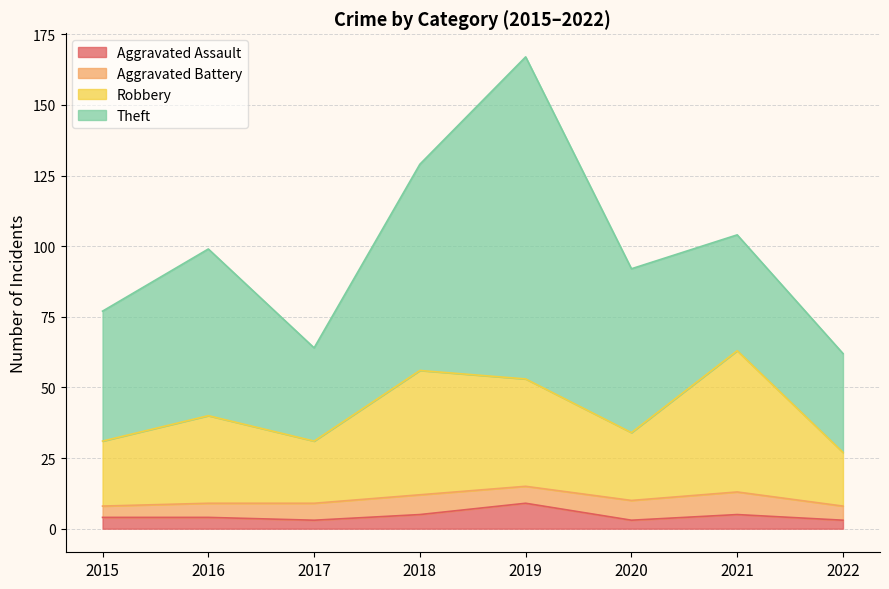

What is the total value across all series at 2021?

104